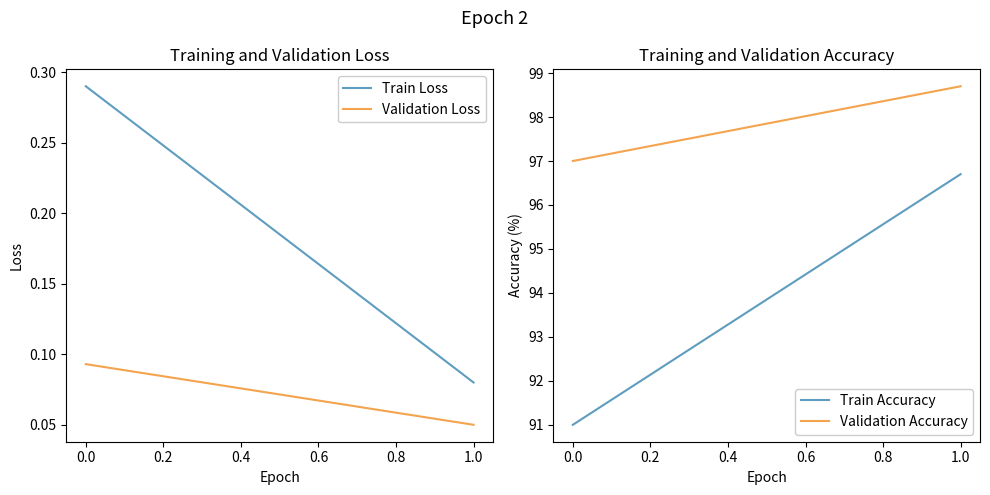

Count the number of categories in the chart.

2